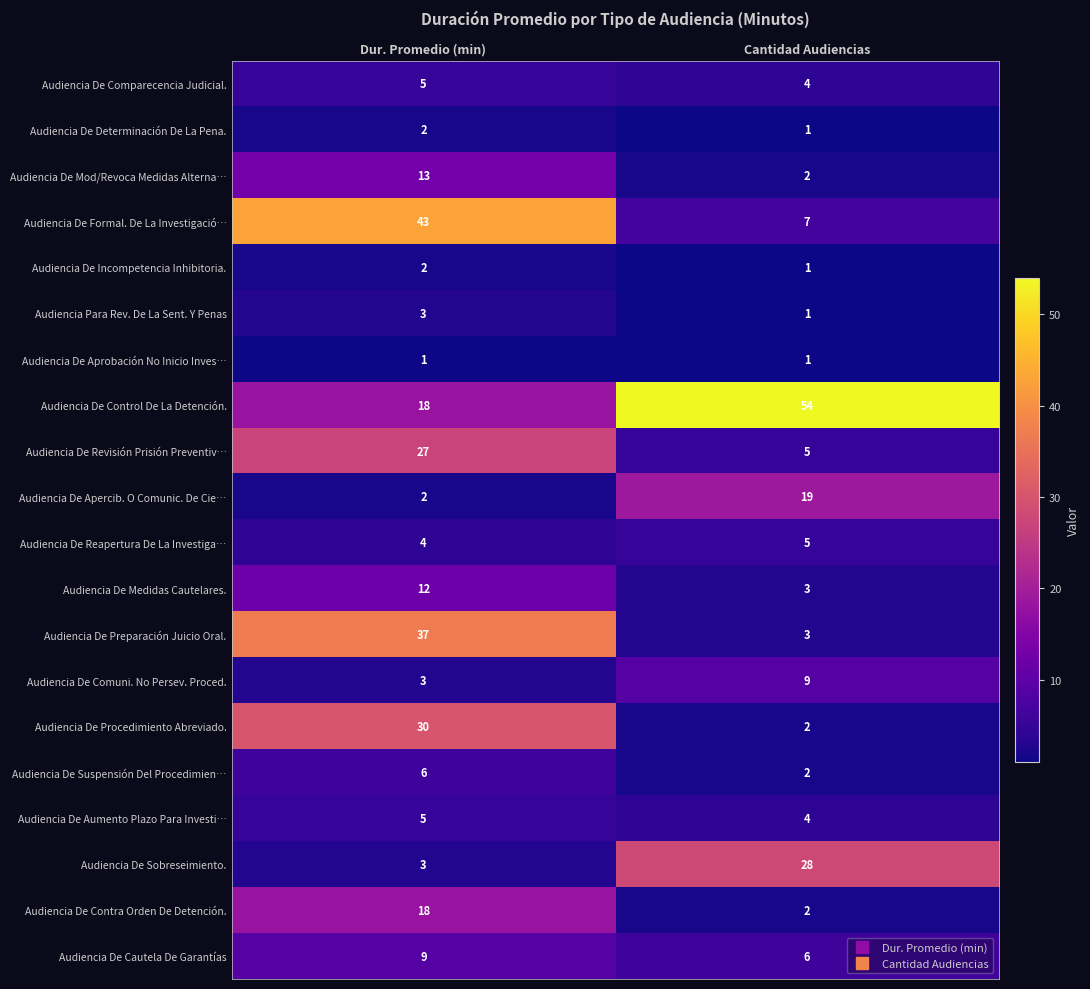

What is the total value across all series at Cantidad Audiencias?

159